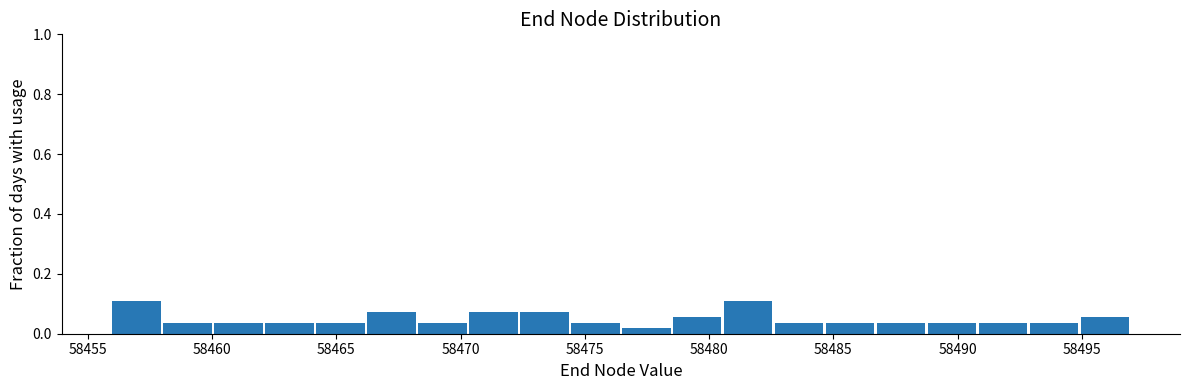

How tall is the bar that spans 58474.45 to 58476.50 on the x-axis? Neither the bar edges nor the heights are printed on the chart, so give them approximately, as read against the axes.

0.04